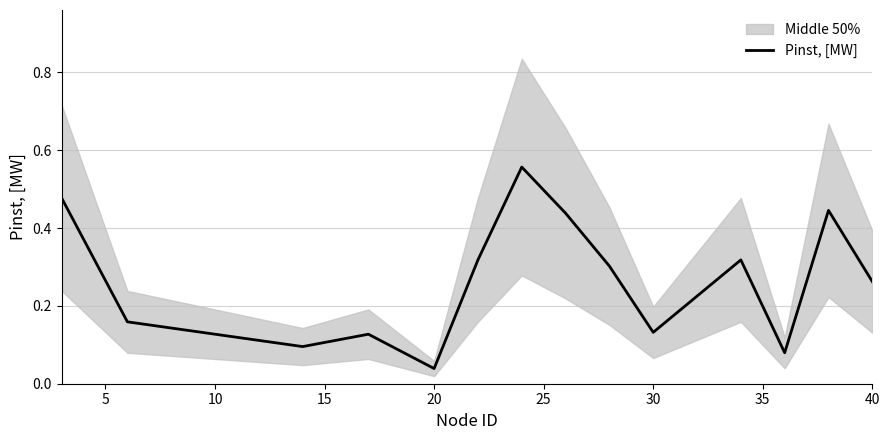

At which label does Pinst, [MW] reach its minimum?

20